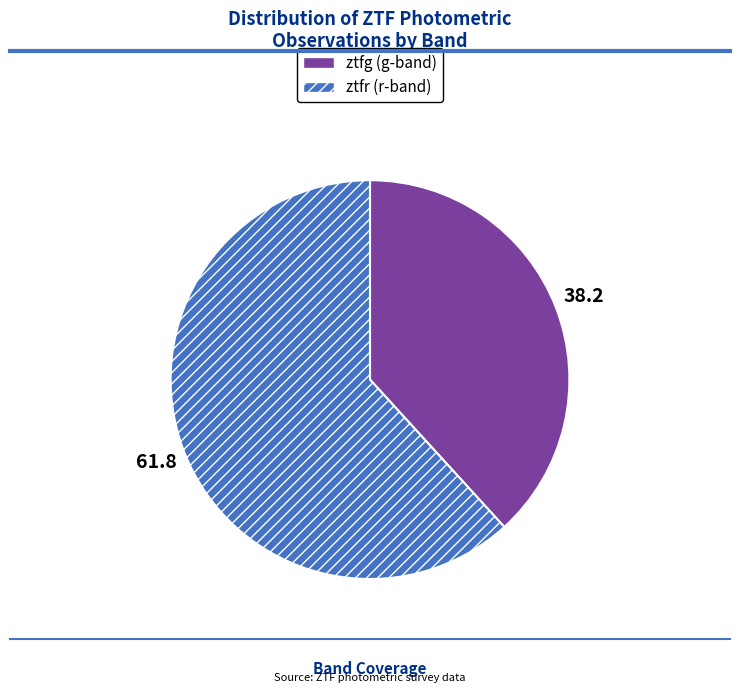

Do ztfg and ztfr together represent more than half of the pie?

Yes